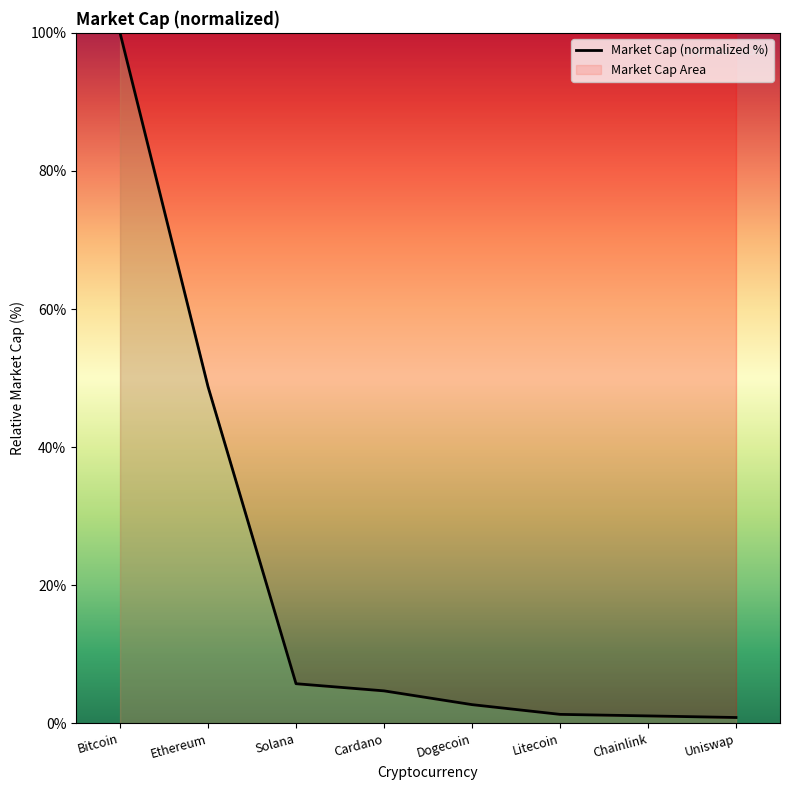

Rank the categories by value from lowest to highest.

Uniswap, Chainlink, Litecoin, Dogecoin, Cardano, Solana, Ethereum, Bitcoin